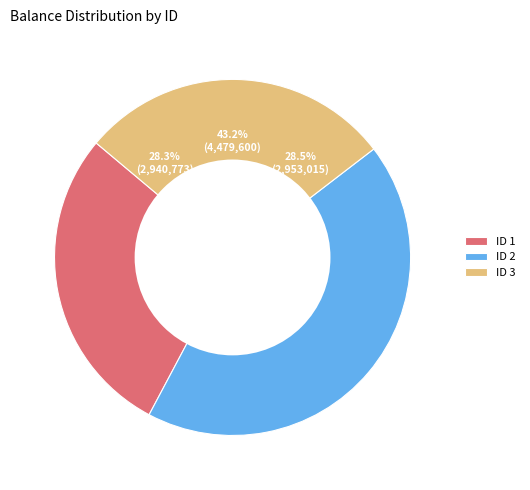

The 2 slice represents 43% of the pie. True or false?

True